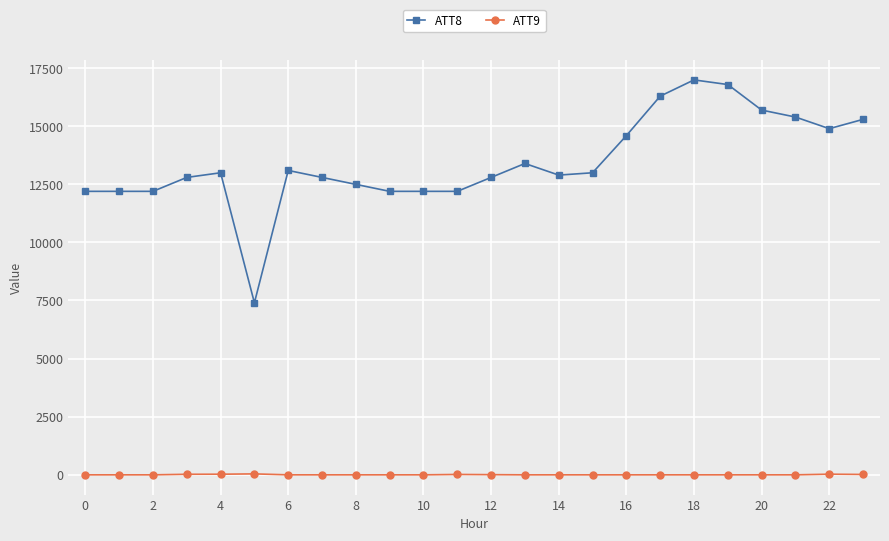

What is the greatest value displayed?

17000.0